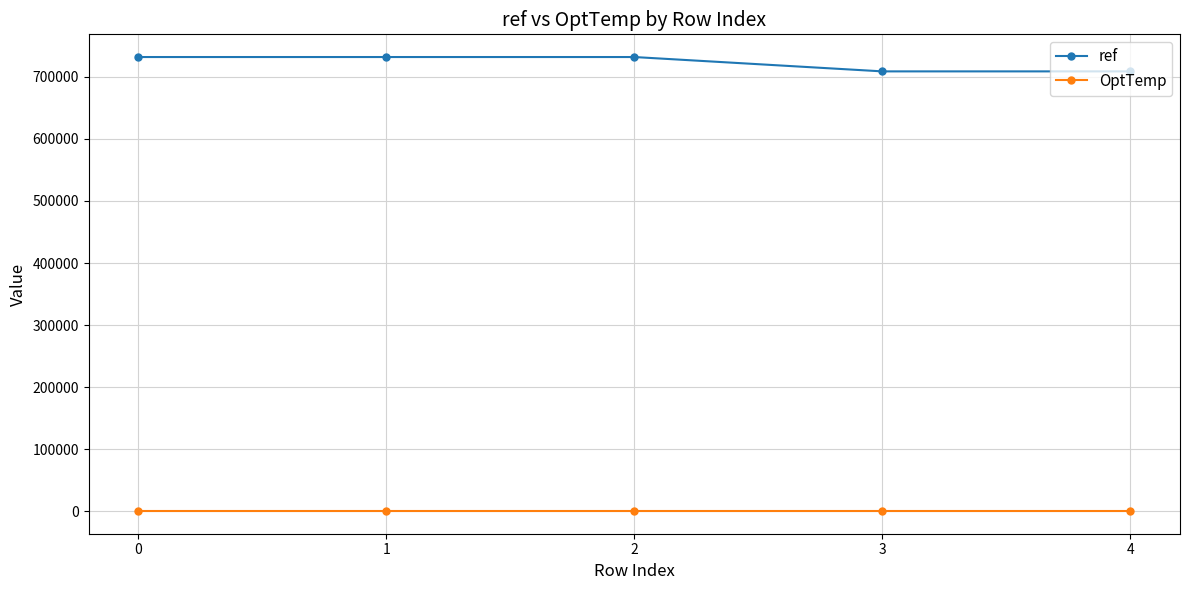

Rank the series by their average value, from highest to lowest.

ref, OptTemp